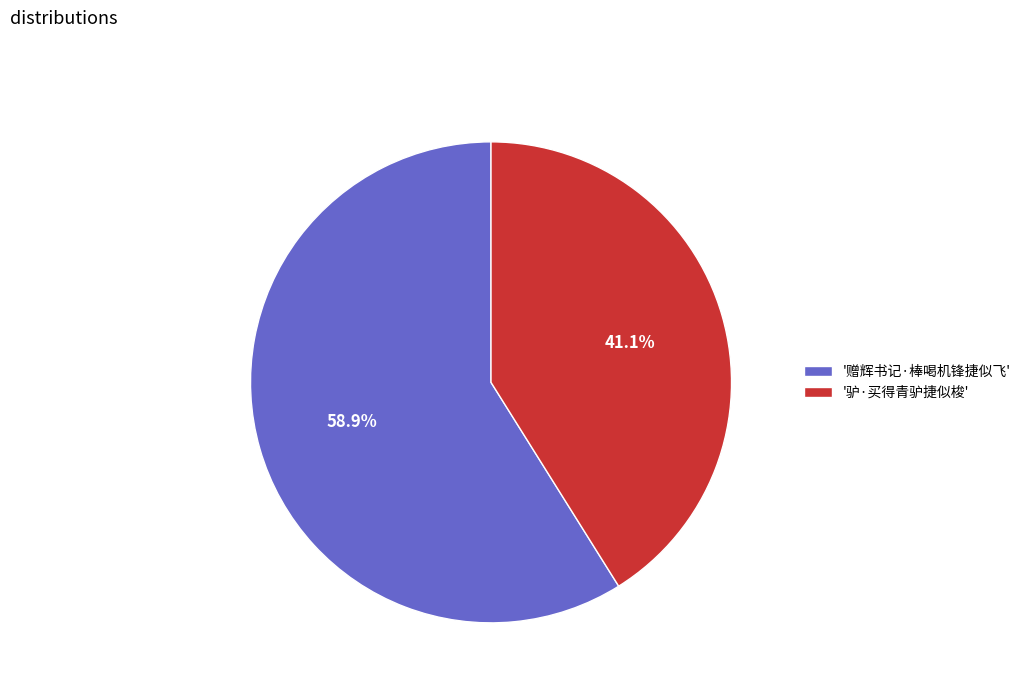

Approximately how many times larger is the value at '驴·买得青驴捷似梭' compared to '赠辉书记·棒喝机锋捷似飞'?

0.7